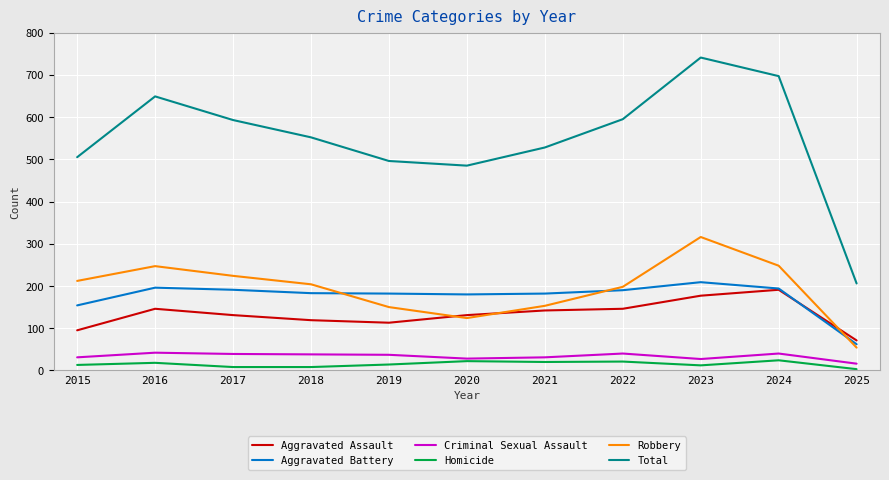

What is the difference between the maximum and second lowest values in the Aggravated Battery series?

55